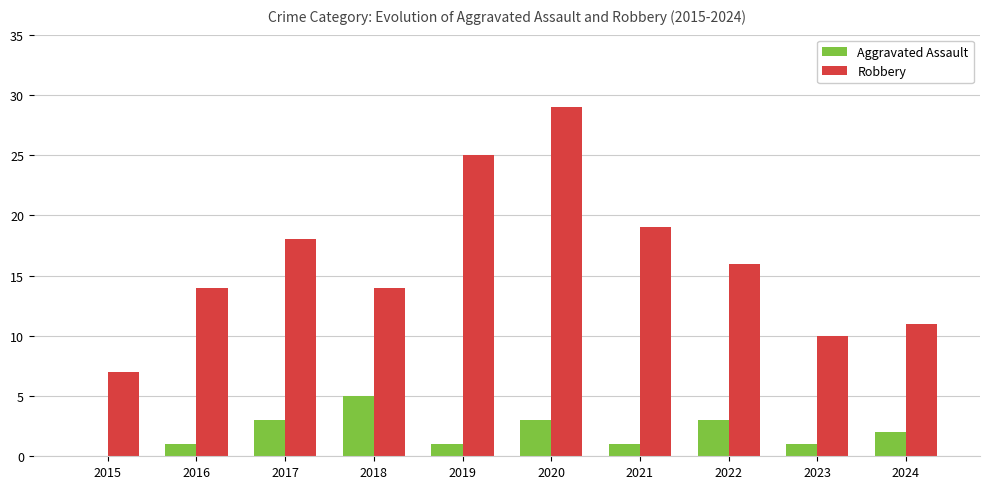

At which label does Robbery first exceed 16?

2017